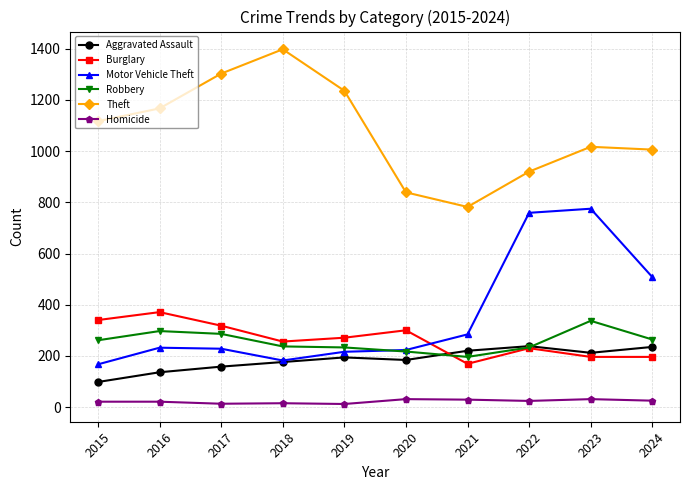

Count the number of data series in this chart.

6